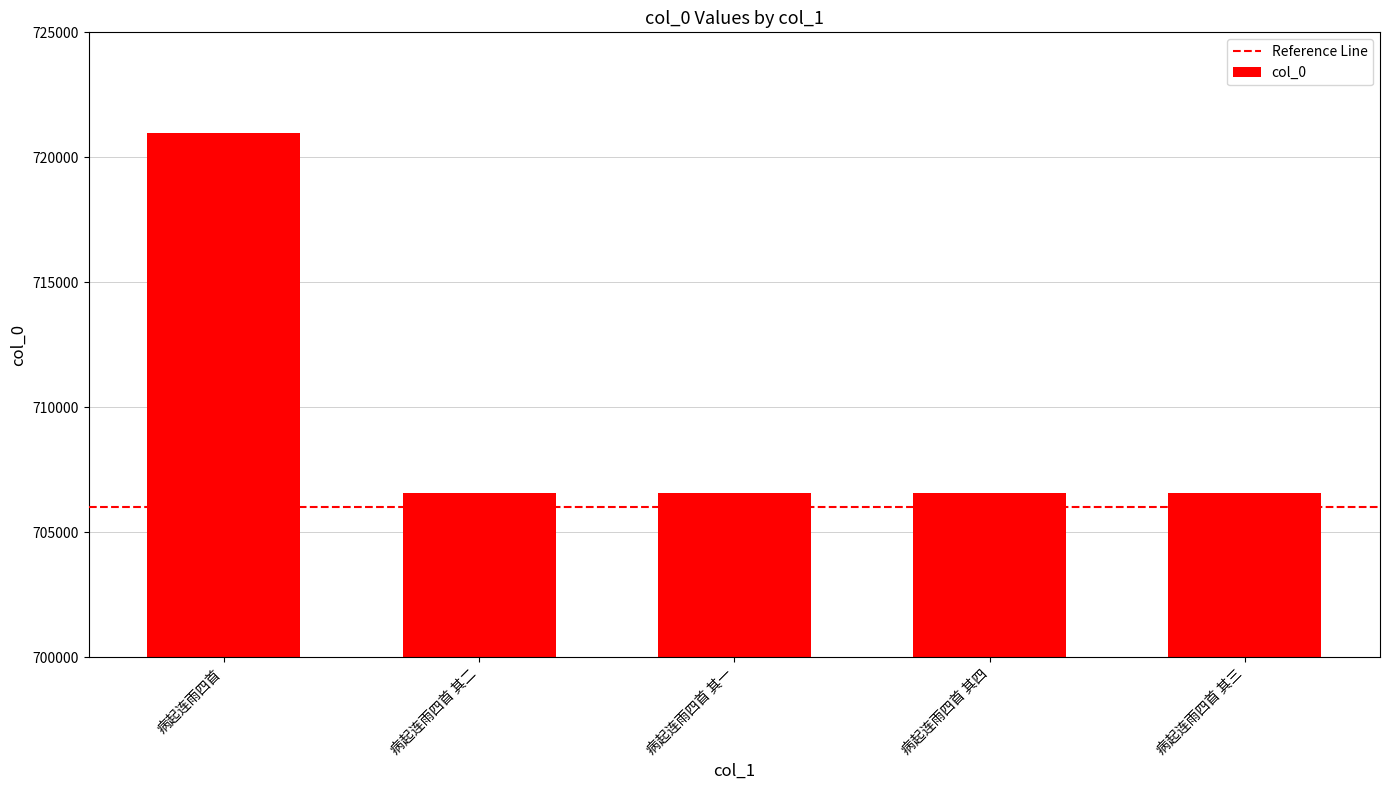

What is the label of the 1st bar from the right?

病起连雨四首 其三